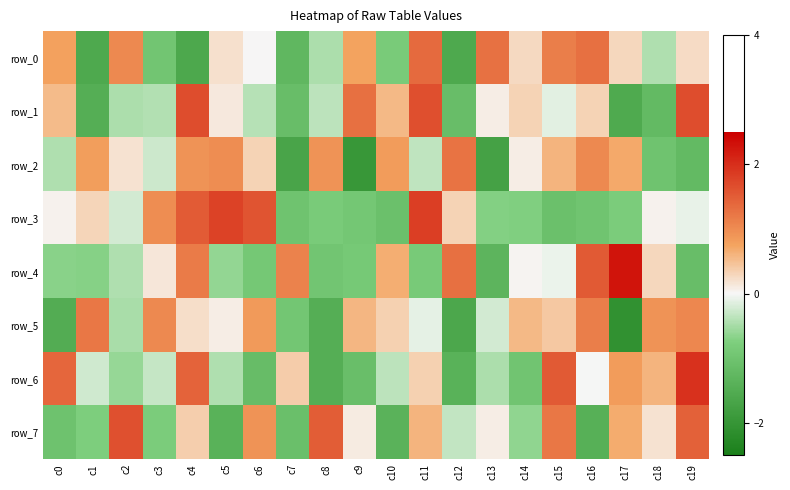

Where does the row_4 series first go above 0?

c3